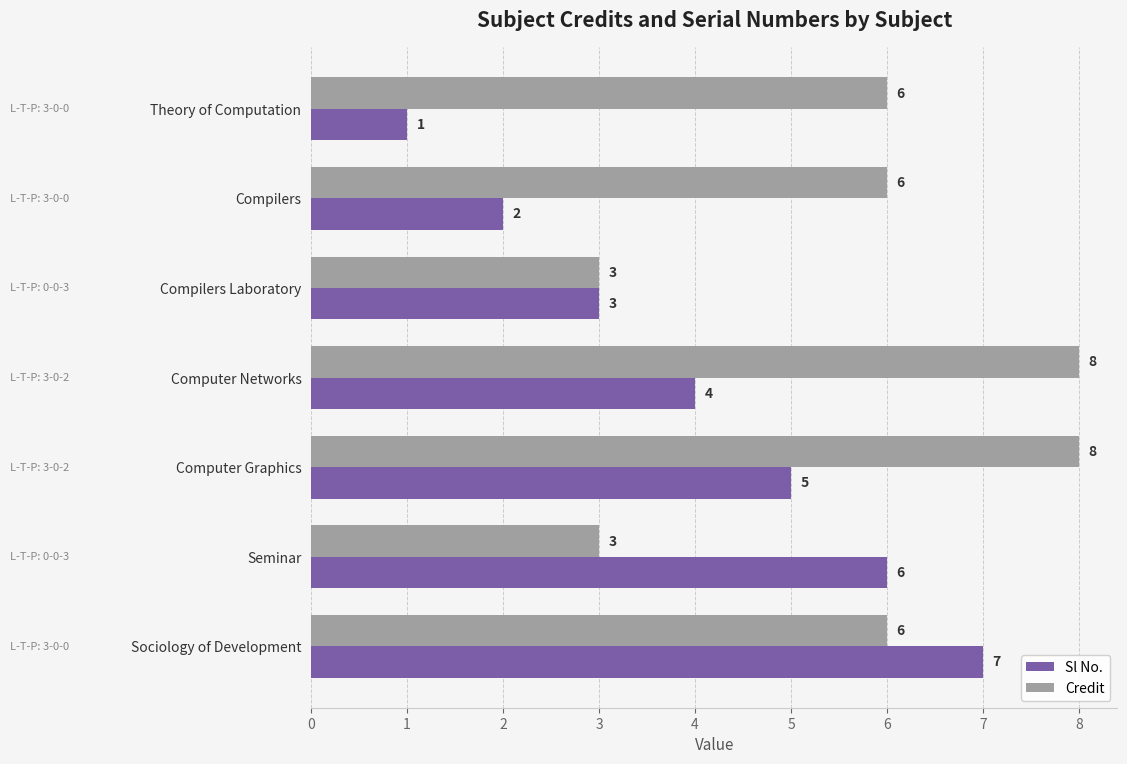

The Credit series shows 9 at Compilers. True or false?

False